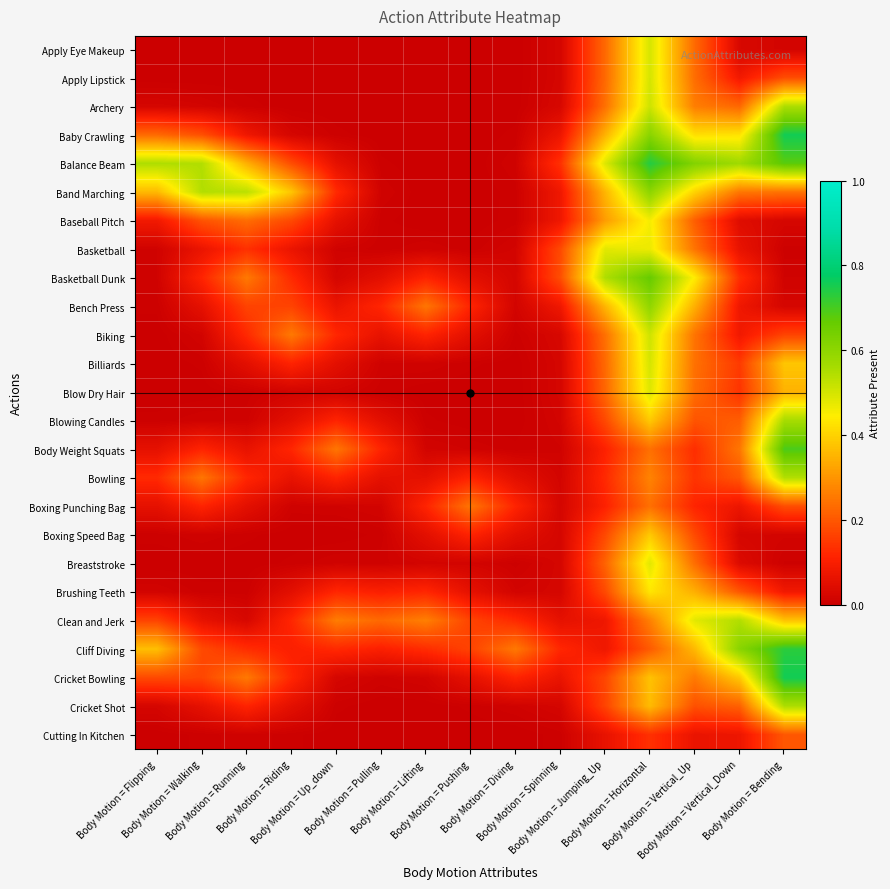

Which series has the largest total across all categories?

Balance Beam